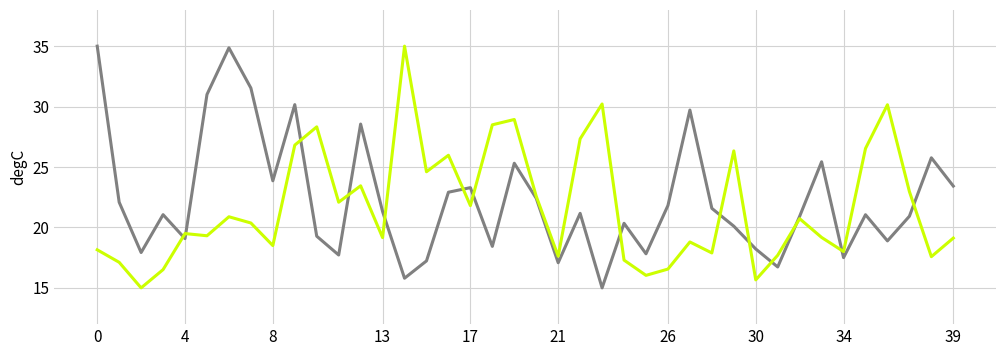

What is the greatest value displayed?

35.0